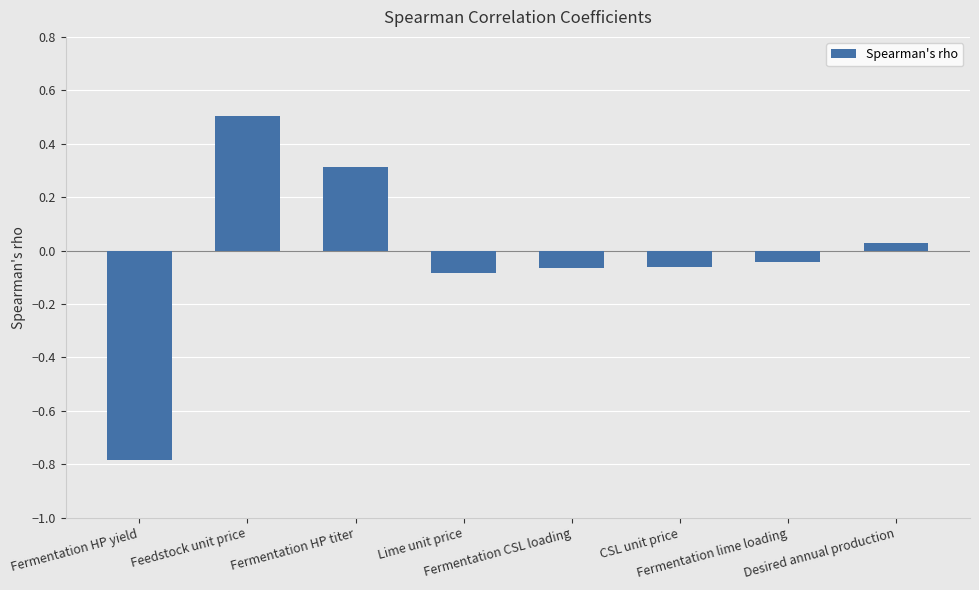

Does the chart contain stacked bars?

No